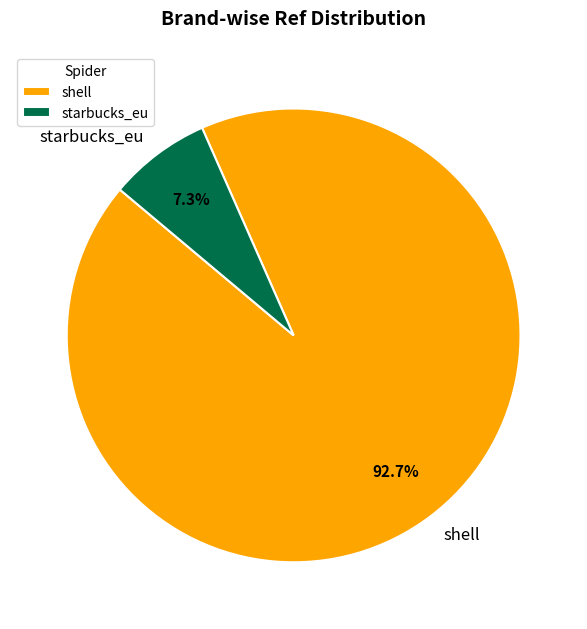

Does starbucks_eu represent more than half of the total?

No